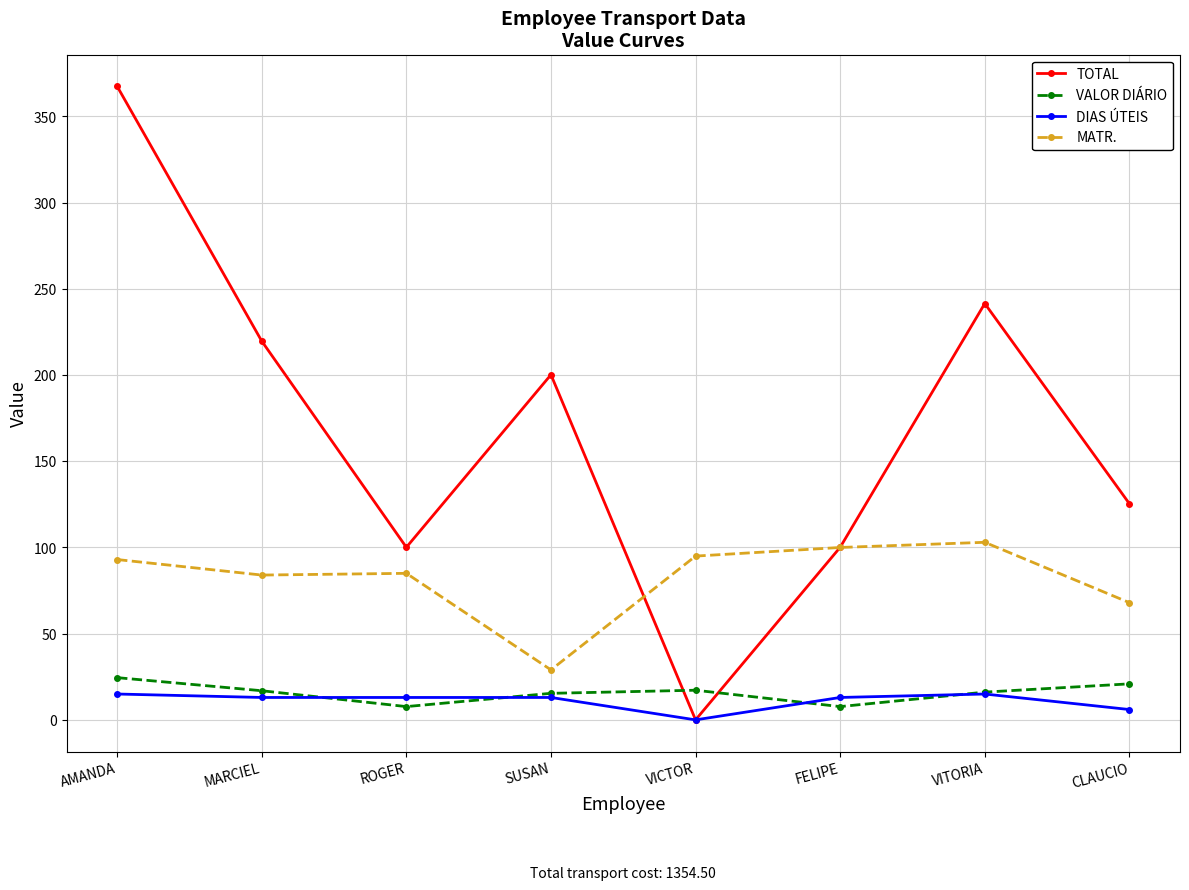

What is the label of the 4th point from the right?

VICTOR